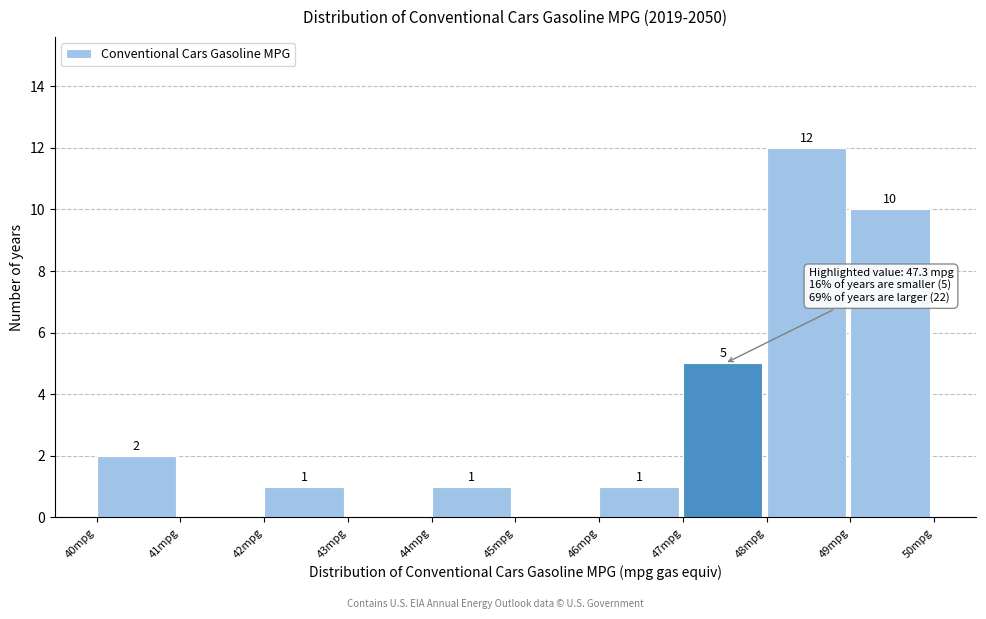

Which range on the x-axis has the tallest bar?

48 to 49